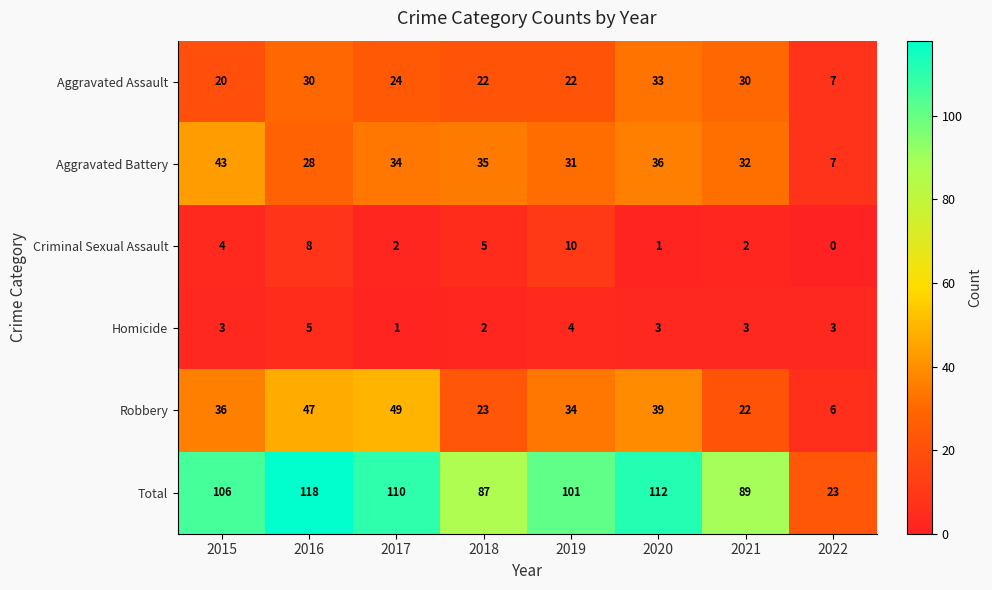

What is the spread (max minus min) of values at 2016?

113